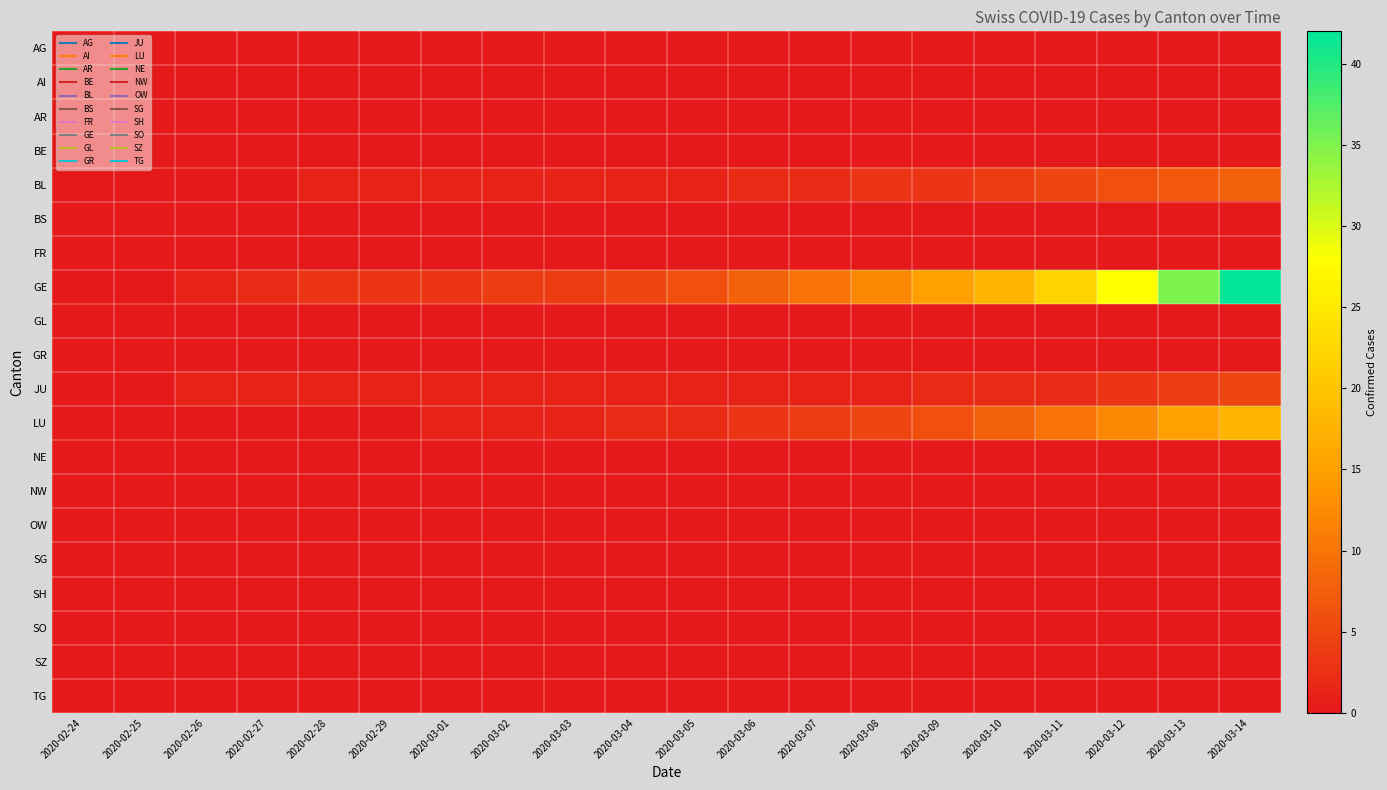

Which series changed the most between 2020-02-27 and 2020-03-05?

GE